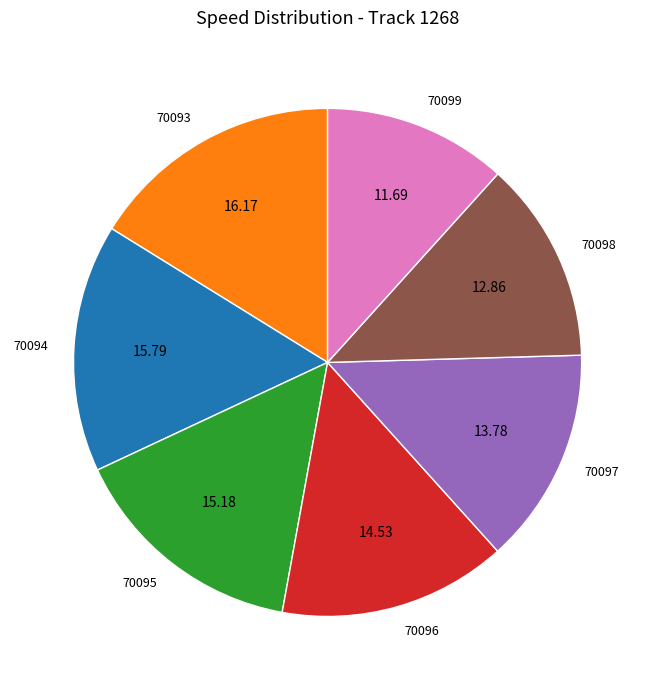

Do 70095 and 70098 together represent more than half of the pie?

No